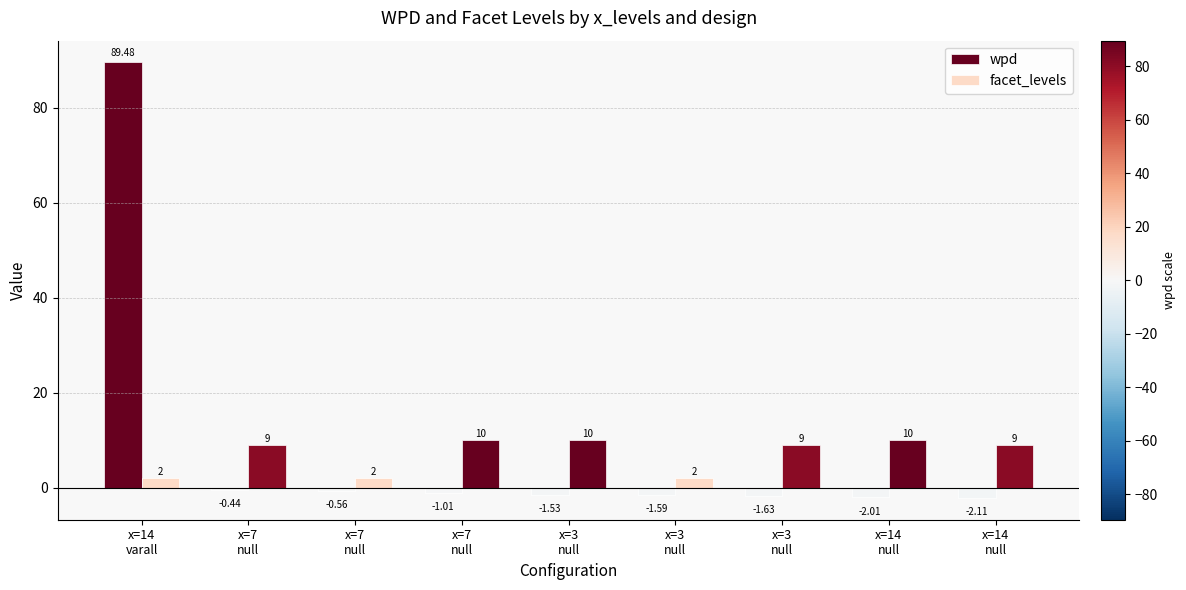

What is the sum of all wpd values?

78.6